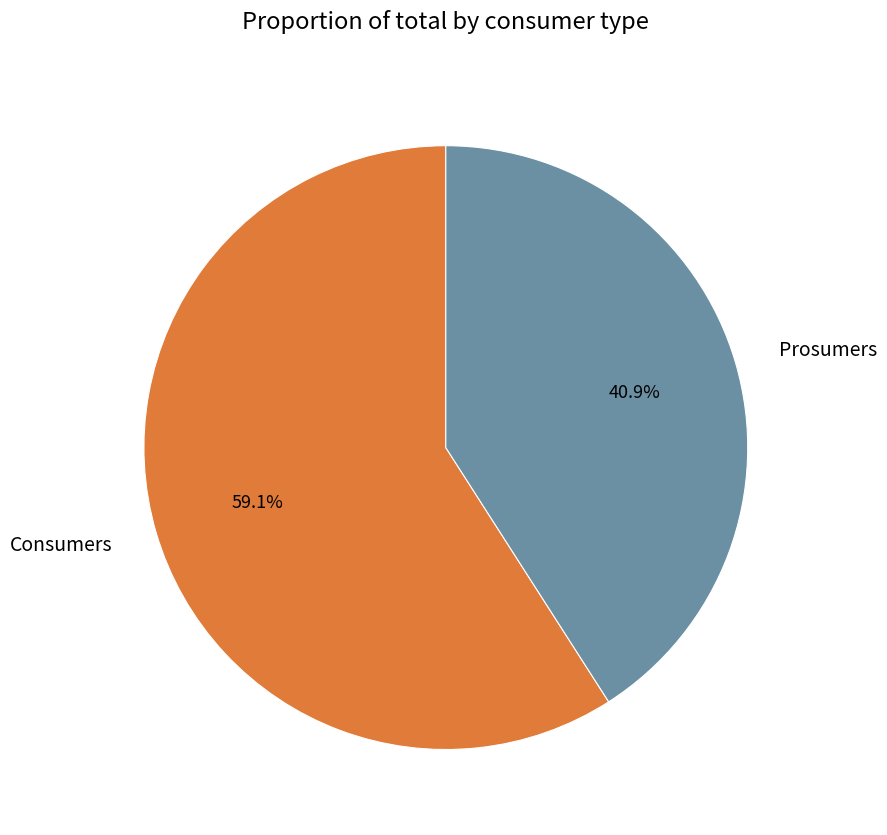

To the nearest percent, what is the difference between the largest and smallest slice percentages?

18%